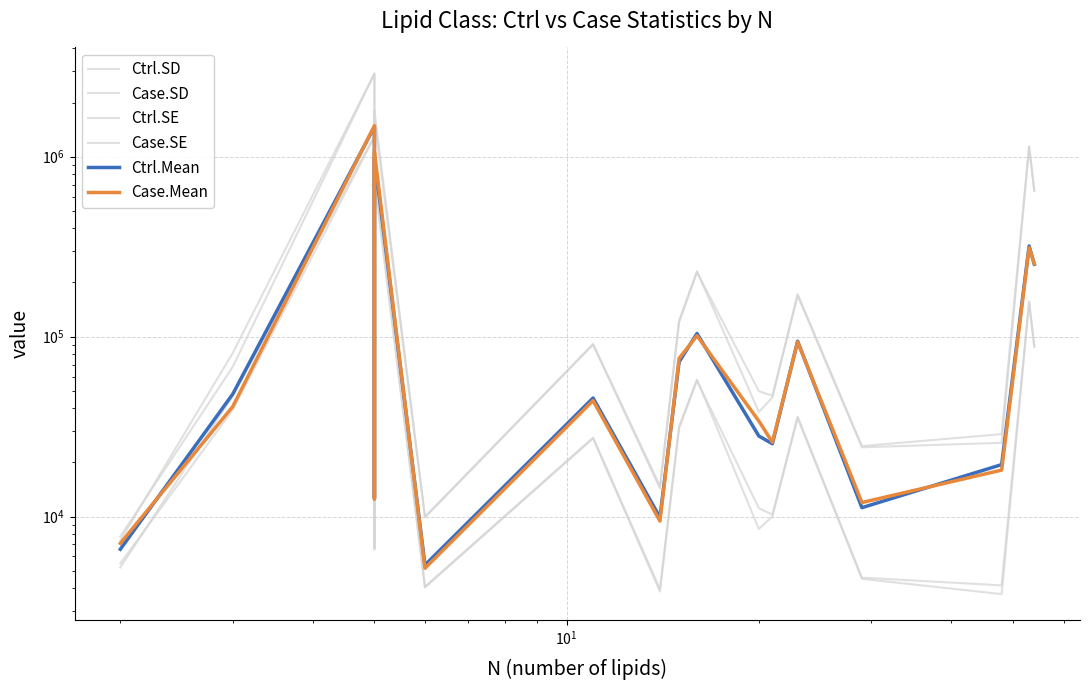

True or false: Ctrl.SD and Case.Mean intersect in this chart.

False